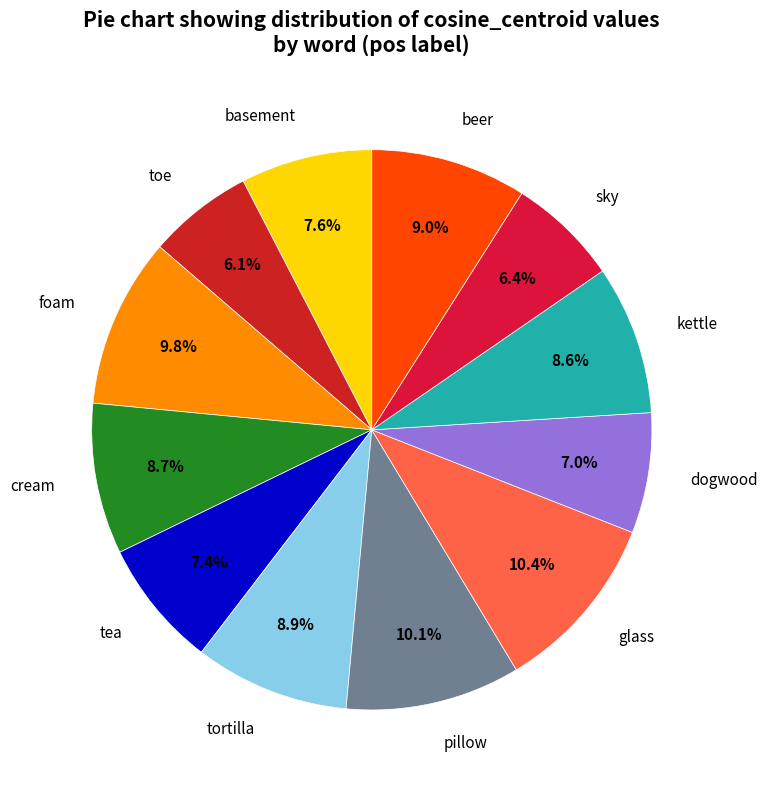

Do glass and pillow together represent more than half of the pie?

No